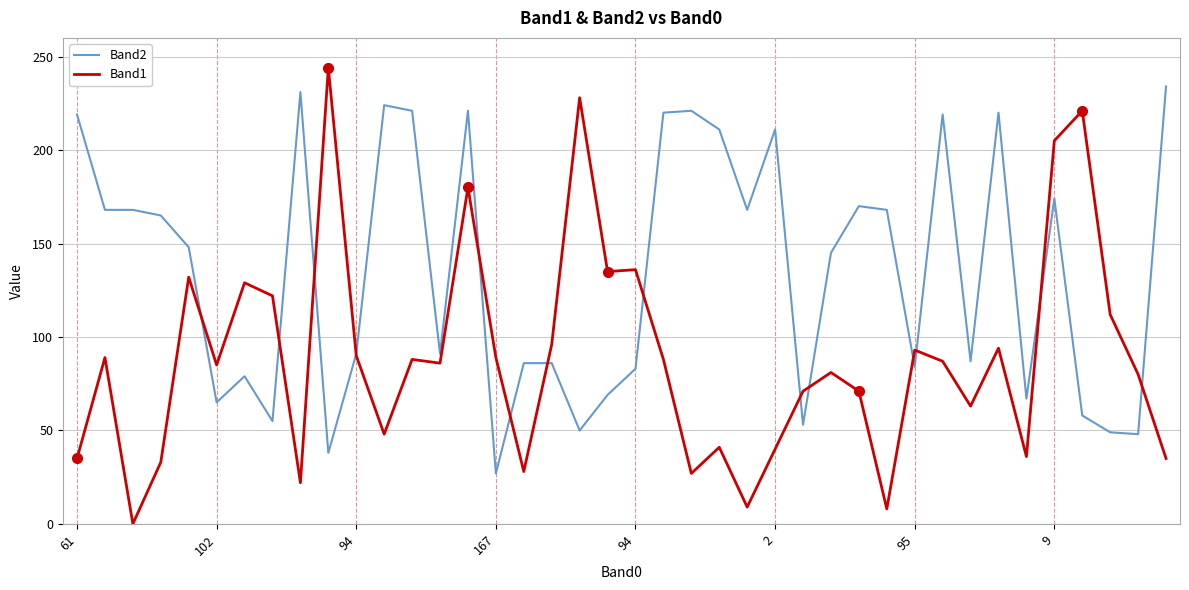

Which series has the largest total across all categories?

Band2